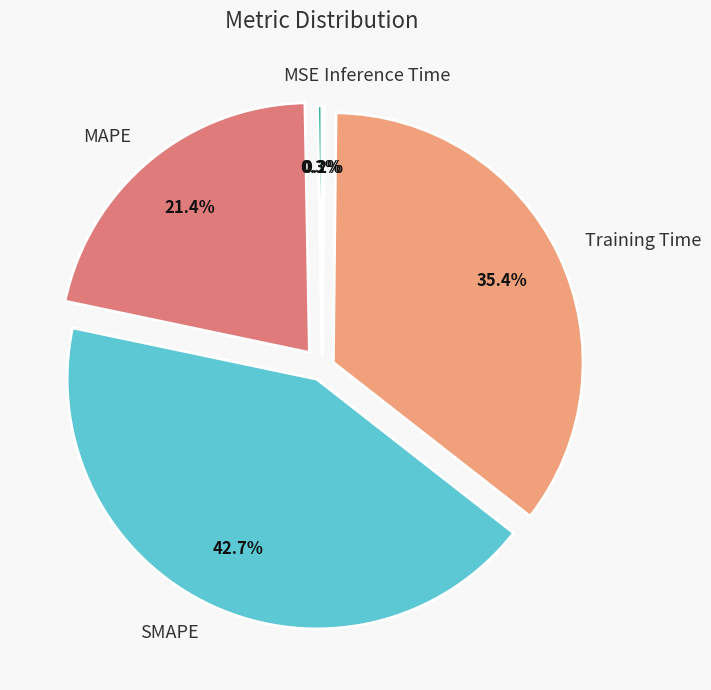

Which has a higher value, MSE or Training Time?

Training Time